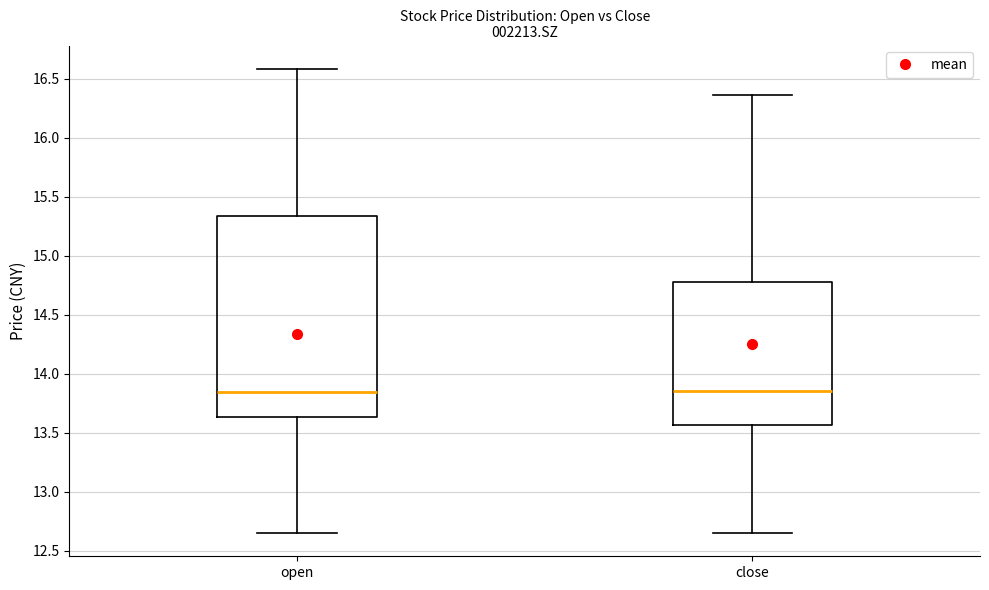

Which box is the tallest, from its lower edge to its upper edge?

open